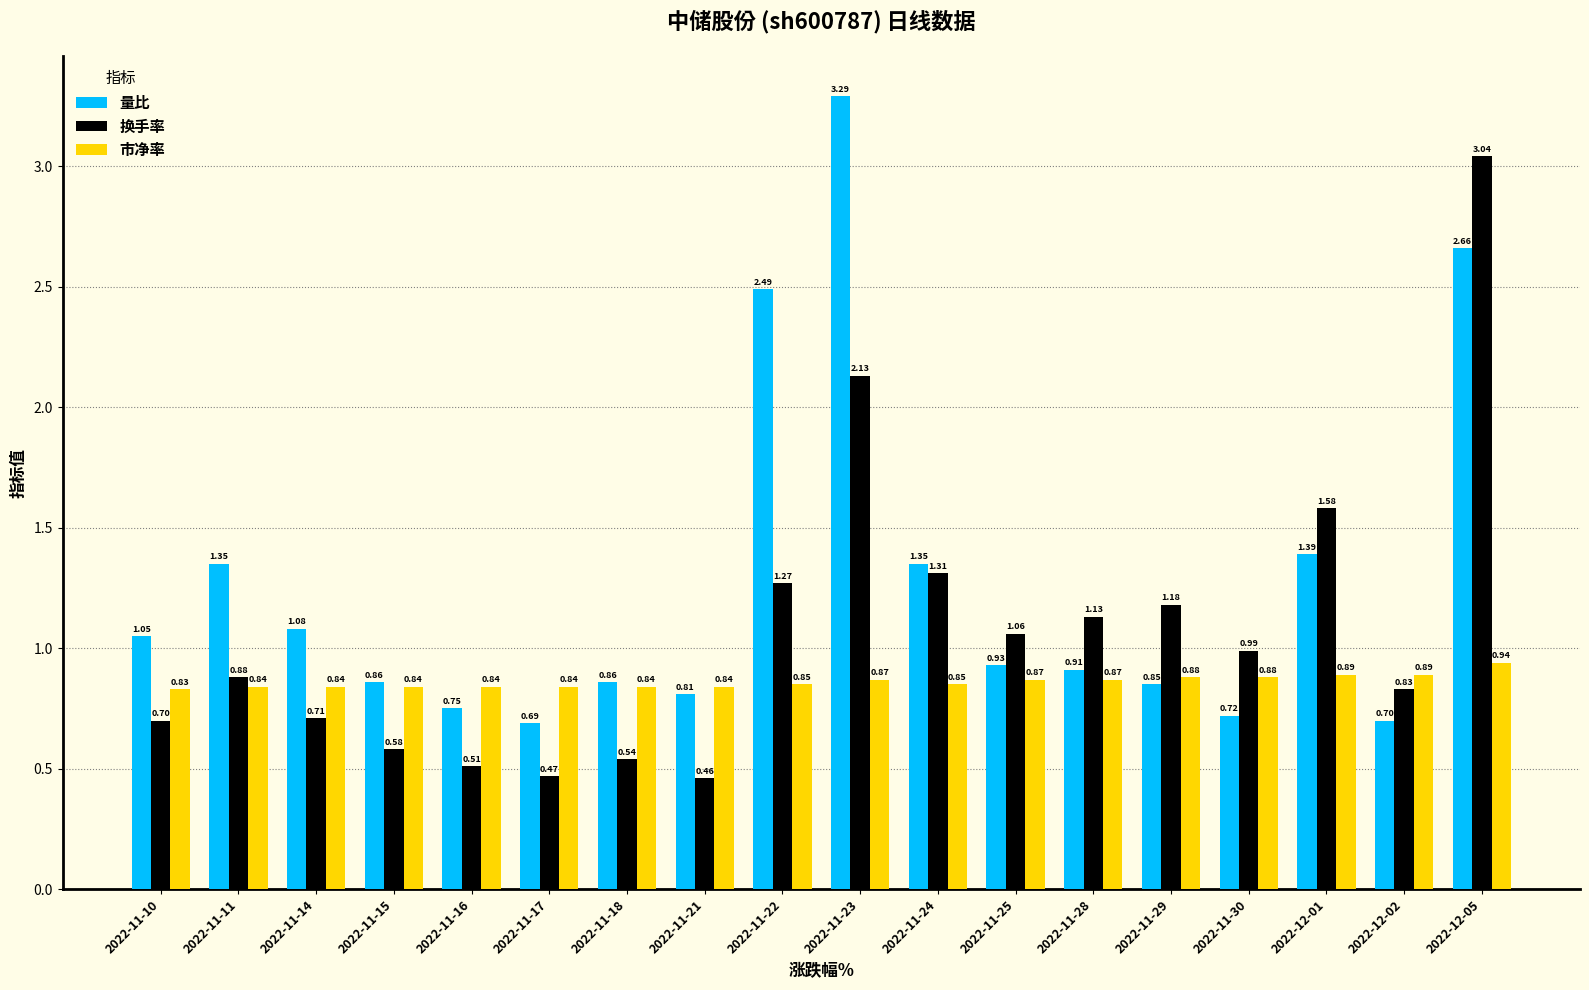

What is the sum of all 量比 values?

22.7